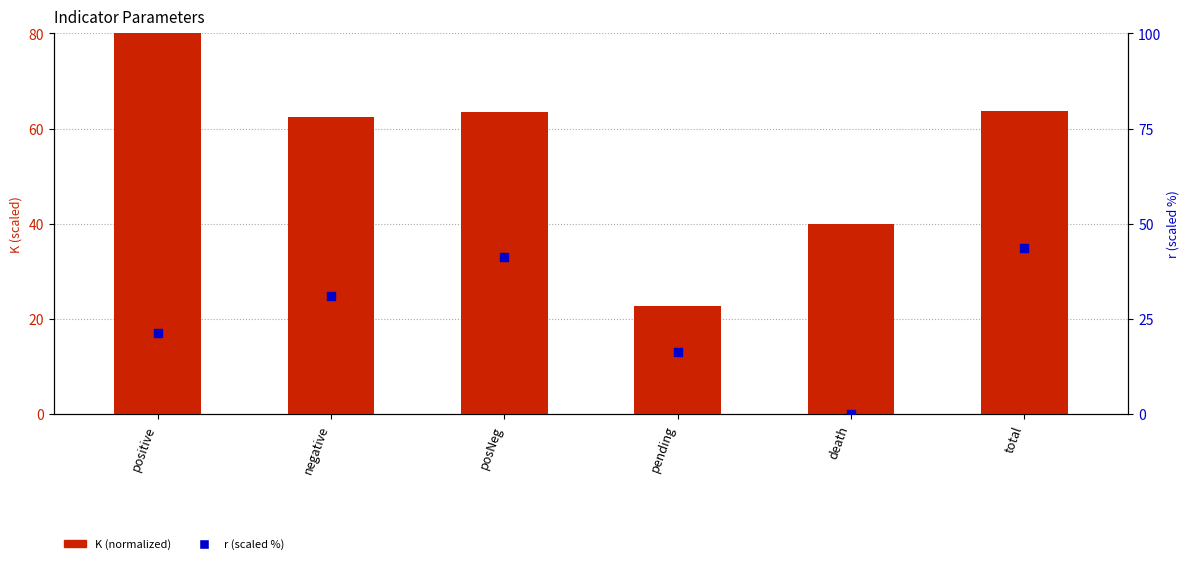

Which series has the widest spread of Y values?

K (normalized)